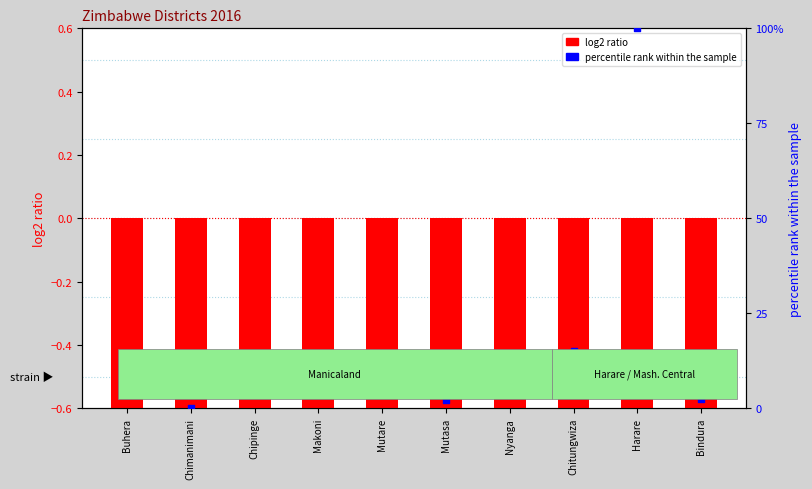

Which series contains the highest Y value?

percentile rank within the sample